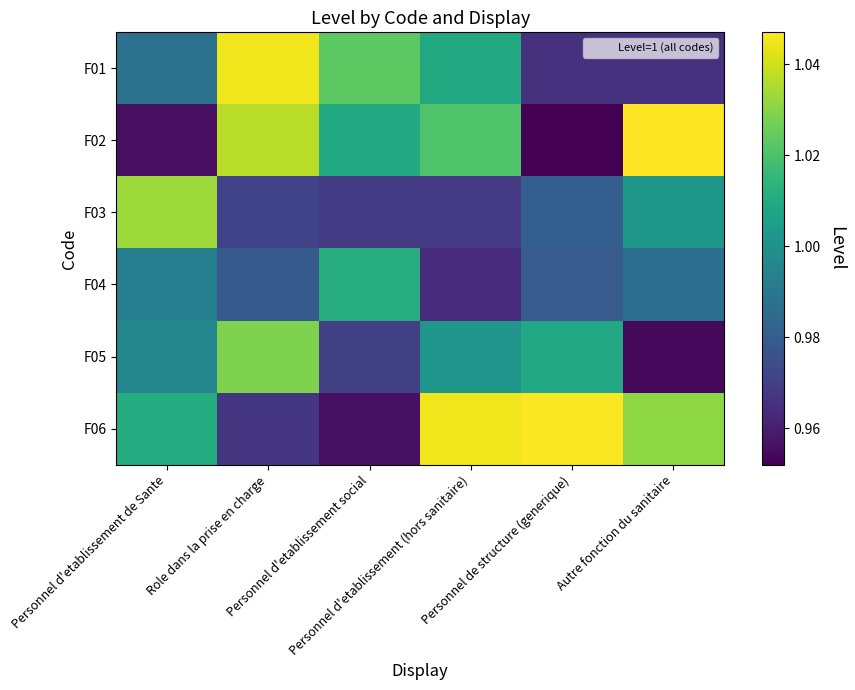

At Personnel d'etablissement social, list the series in order from largest to smallest.

F01, F04, F02, F05, F03, F06